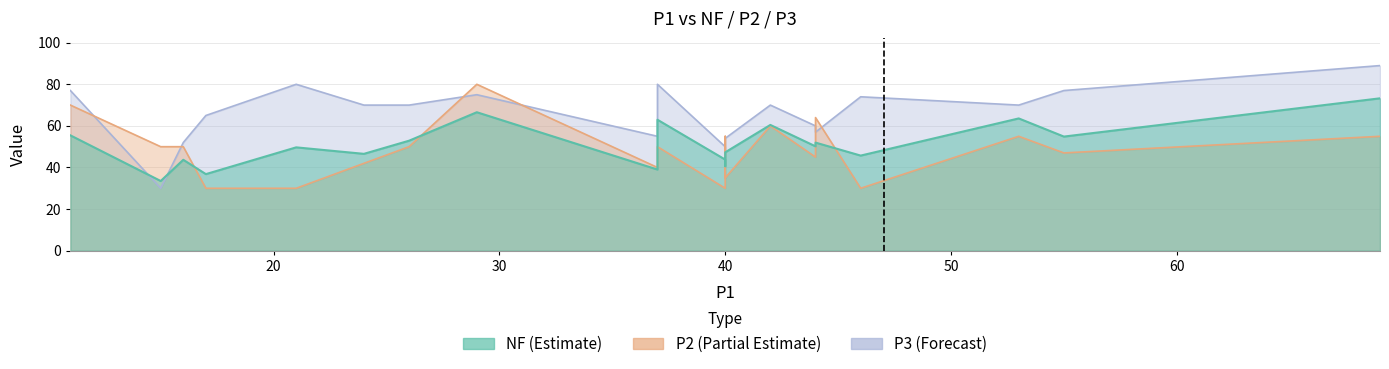

What is the maximum value shown in the chart?

89.0